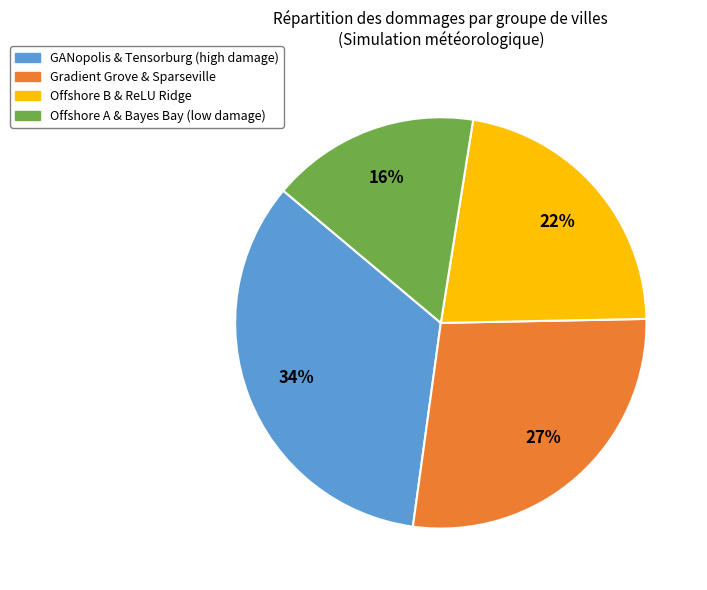

To the nearest percent, what is the difference between the largest and smallest slice percentages?

18%